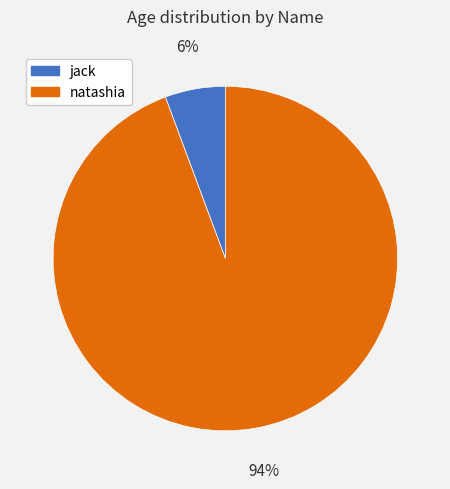

Combined, do jack and natashia account for over 50%?

Yes